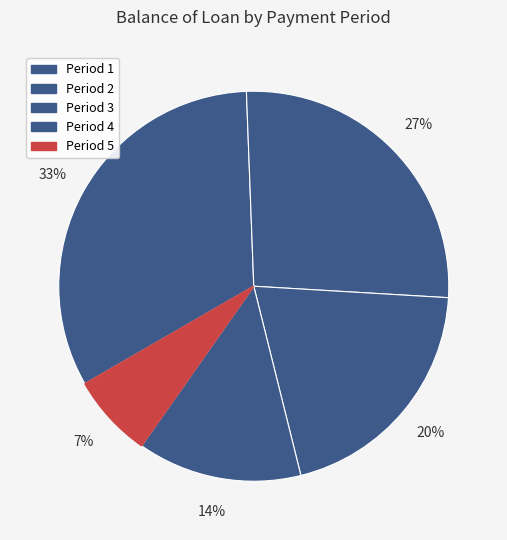

How many slices are in this pie chart?

5